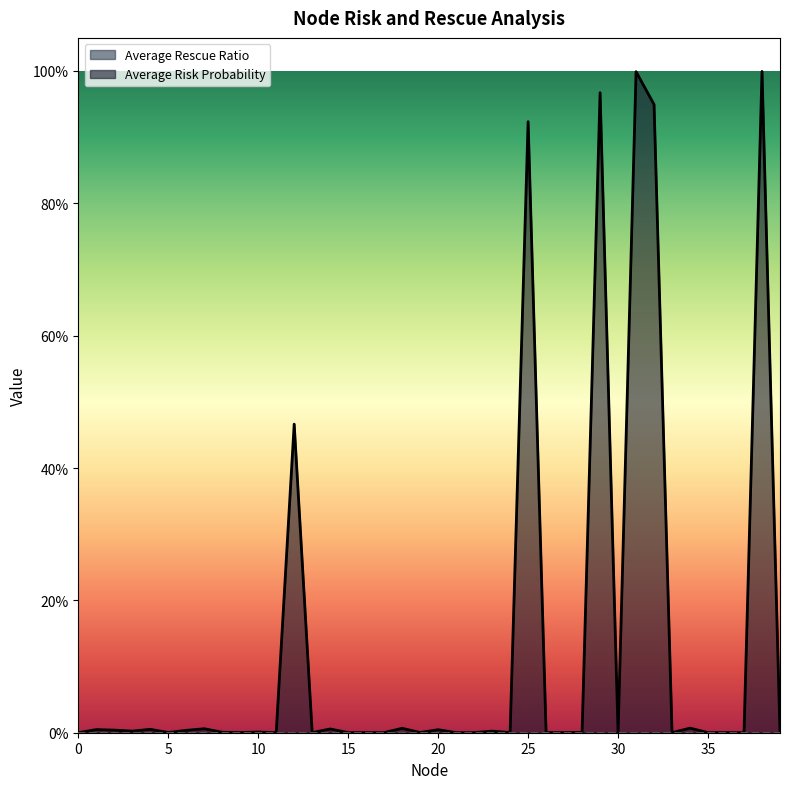

The chart shows a value of 0.0 at 37. True or false?

False